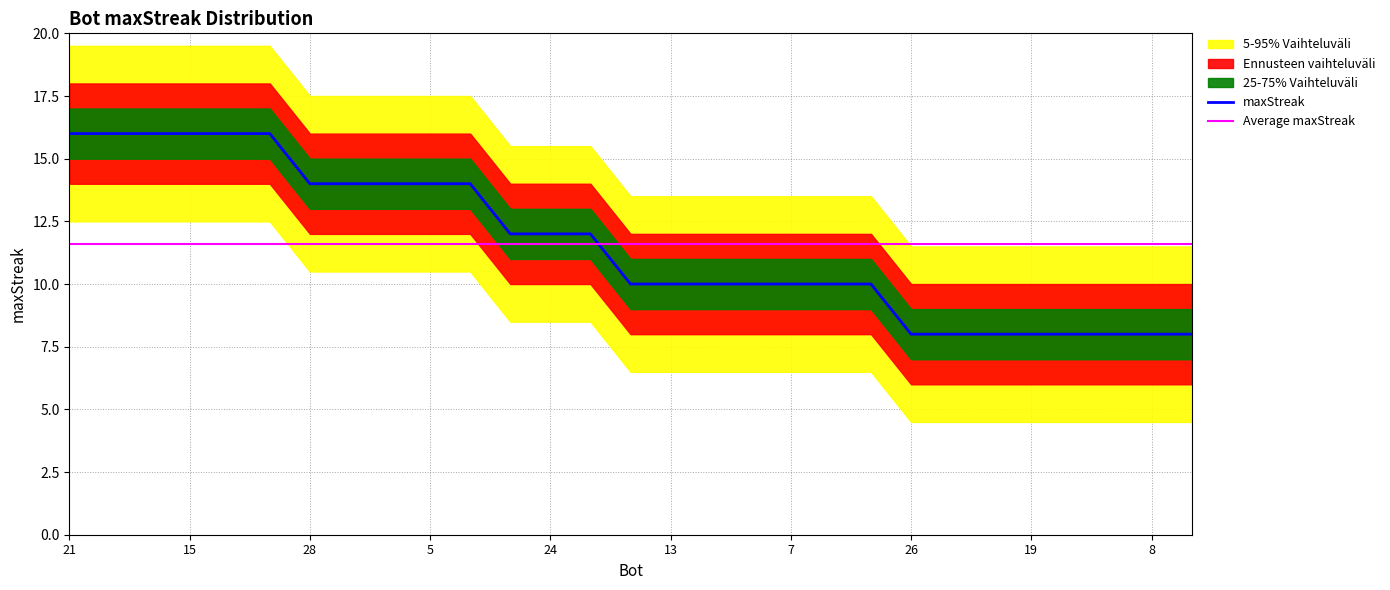

The value of Average maxStreak at 28 is 8.0. True or false?

False